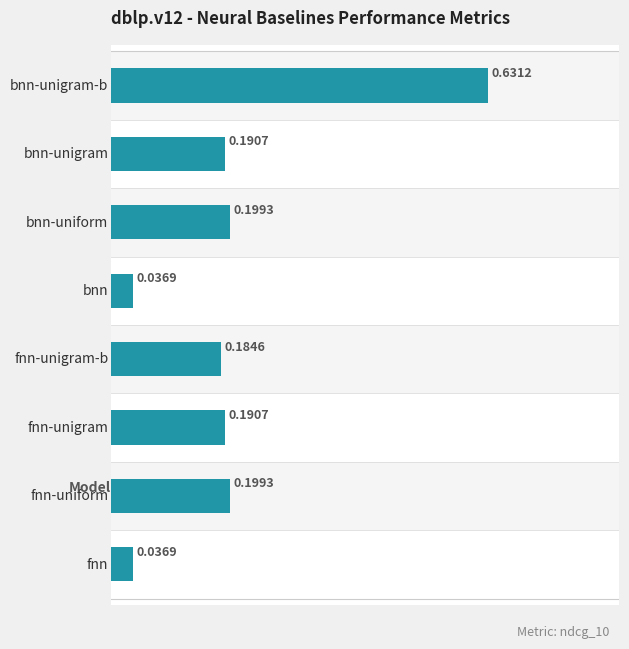

Reading right to left, what are all the values shown in this chart?

7=0.6	6=0.2	5=0.2	4=0.0	3=0.2	2=0.2	1=0.2	0=0.0